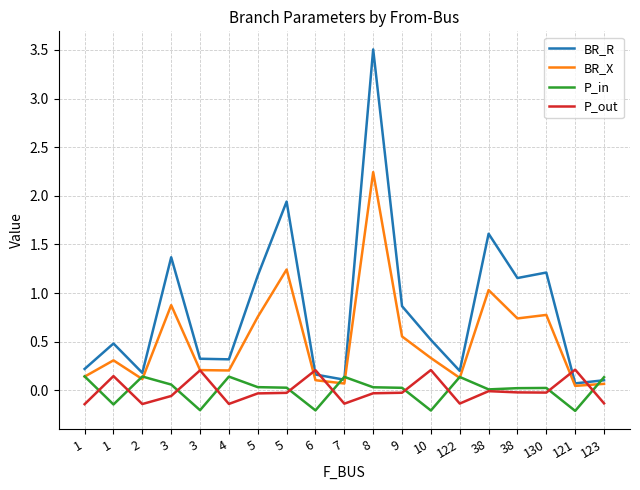

What is the difference between the second highest and minimum values in the BR_X series?

1.2